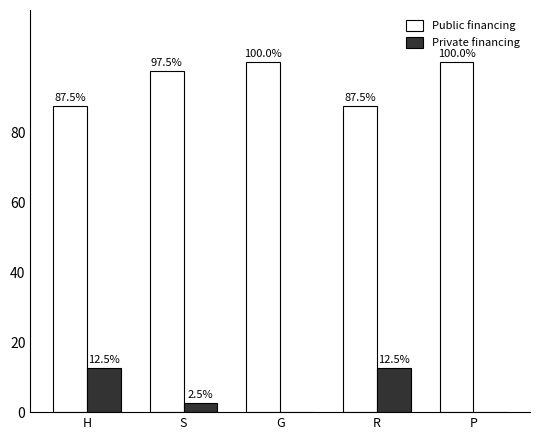

What is the maximum value shown in the chart?

100.0